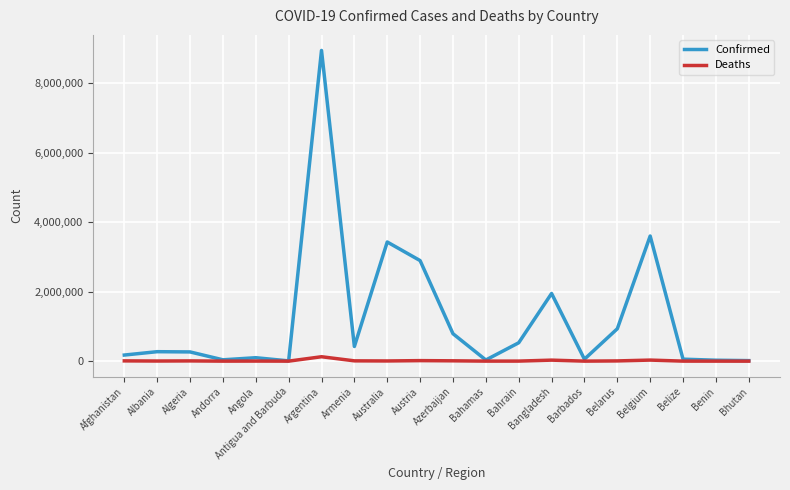

Which series has the largest range (max minus min)?

Confirmed